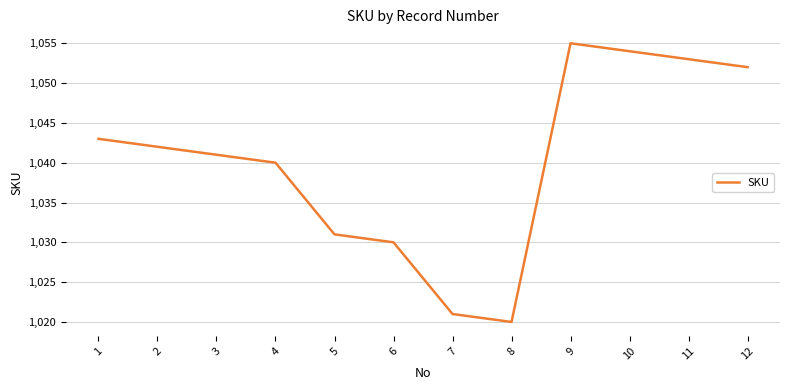

Which has a higher value, 10 or 3?

10